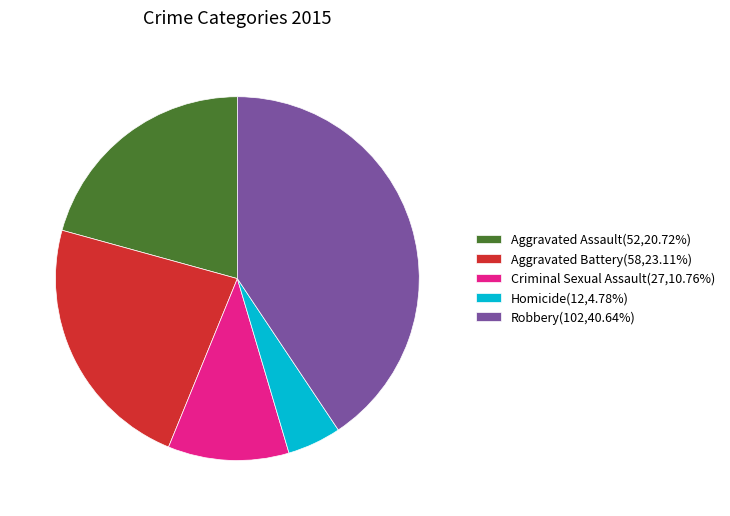

Is the sum of Criminal Sexual Assault and Robbery greater than half?

Yes